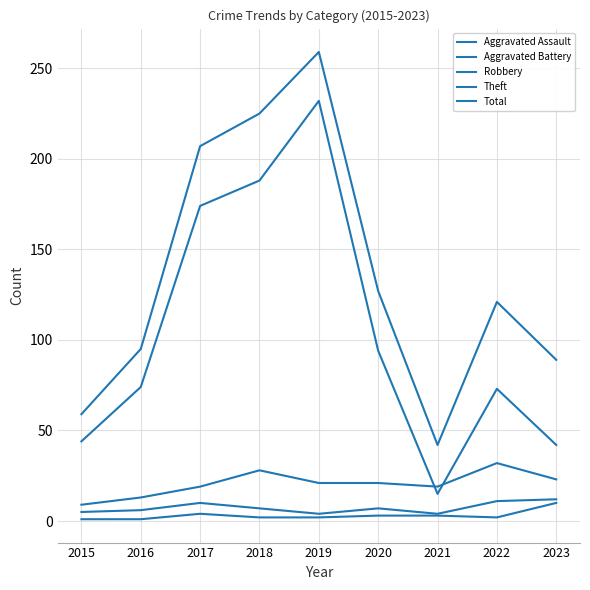

Which series has the widest spread of values?

Theft